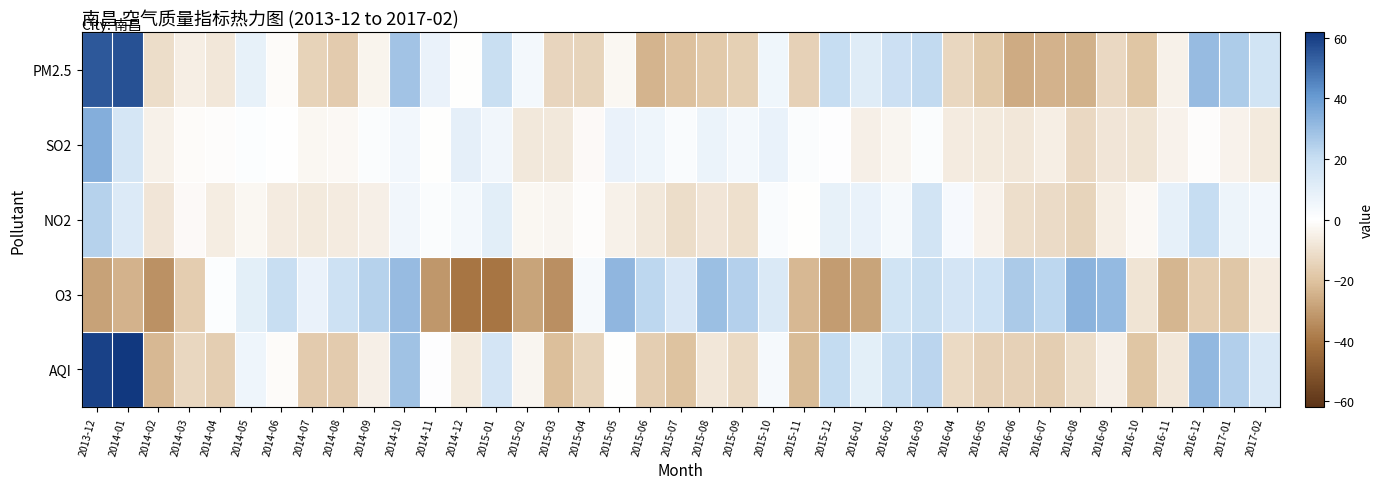

What is the minimum value shown in the chart?

-40.5